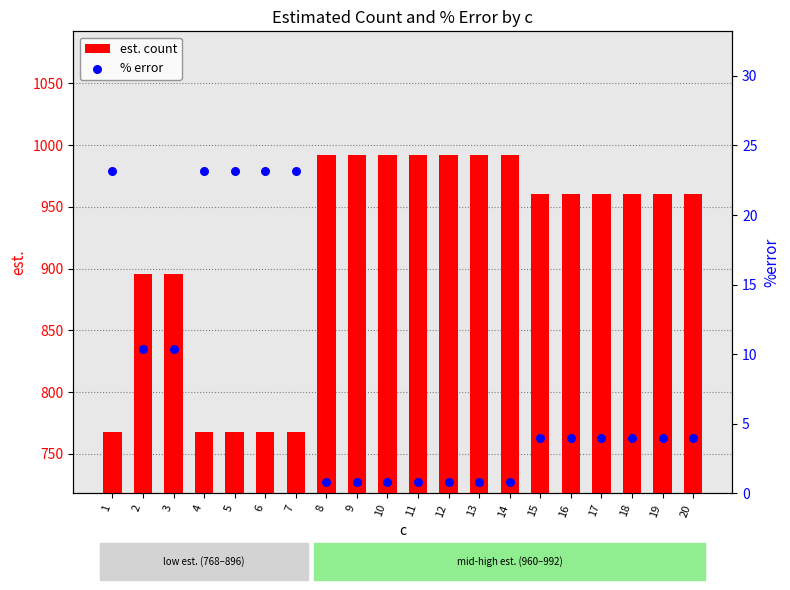

At how many categories does at least one series exceed 668?

20